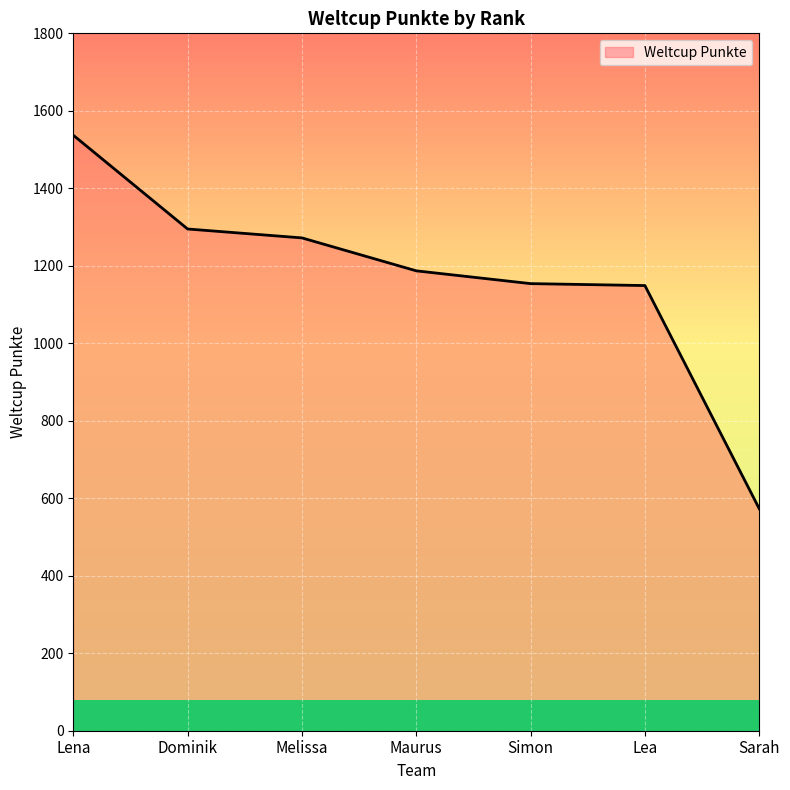

True or false: the data shows 1154 at Simon.

True